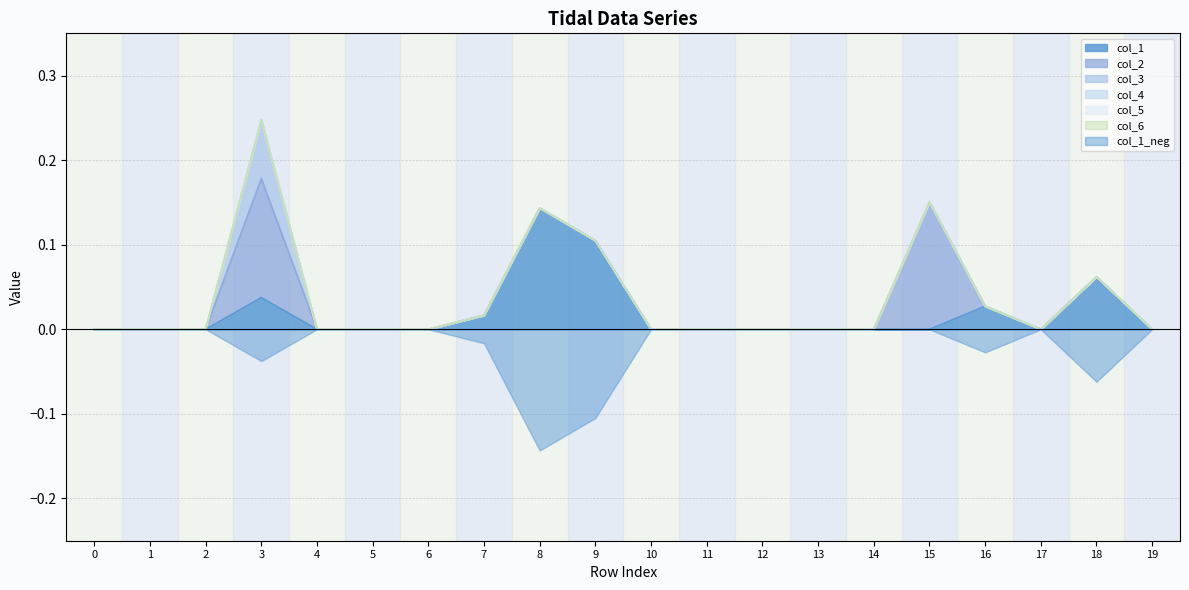

Which series has the largest range (max minus min)?

col_2